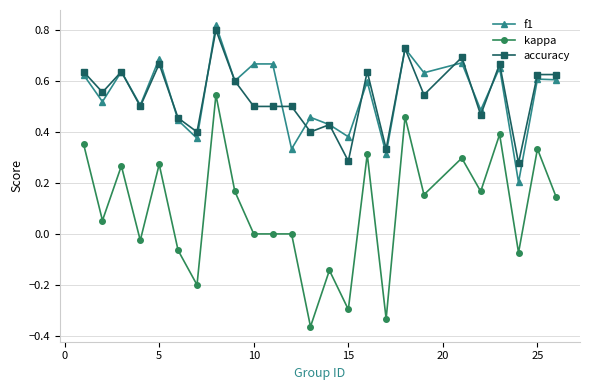

True or false: kappa and f1 cross at least once.

False